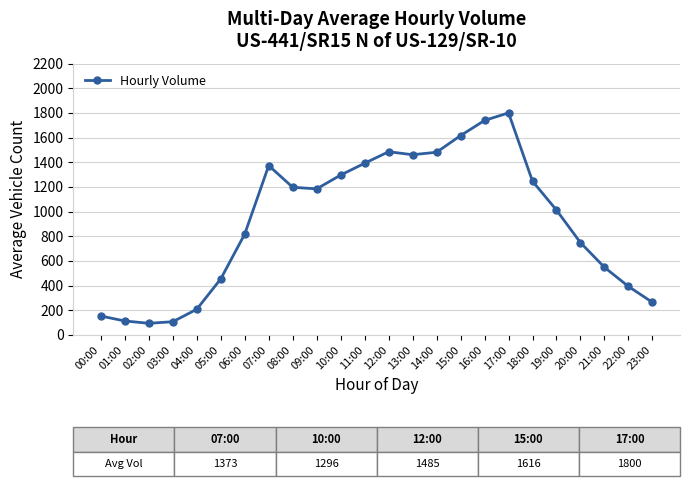

What is the change in value from 14:00 to 18:00?

-235